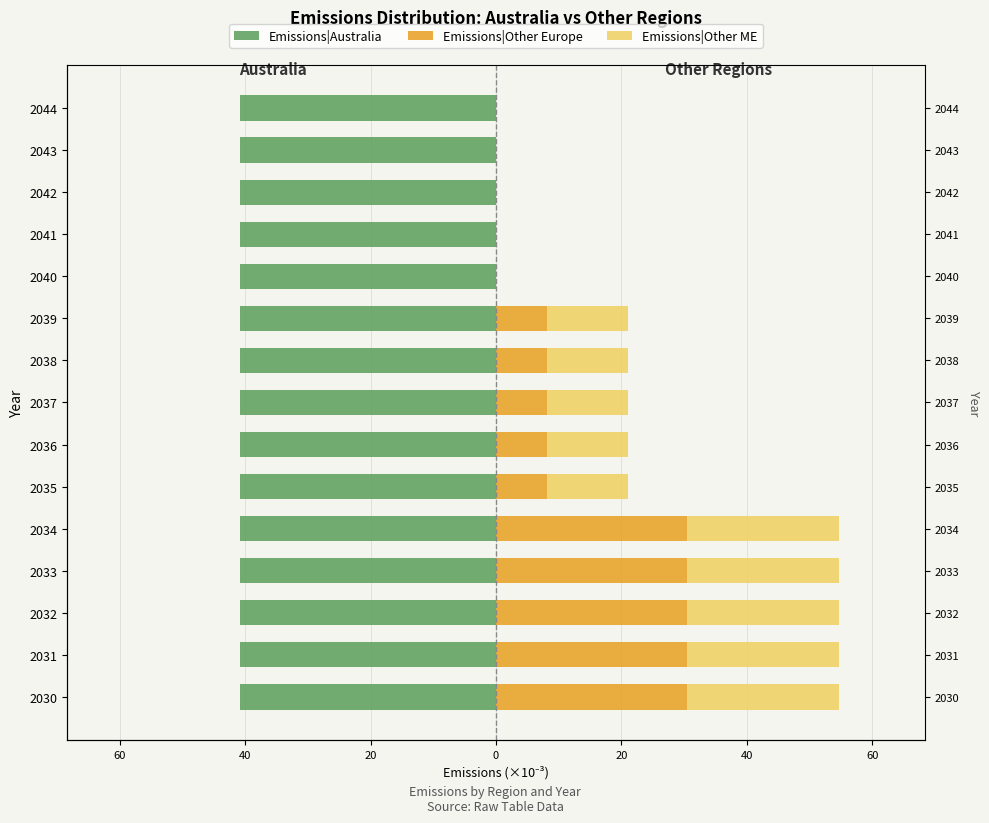

What are all the series names shown in the legend?

Emissions|Australia, Emissions|Other Europe, Emissions|Other ME